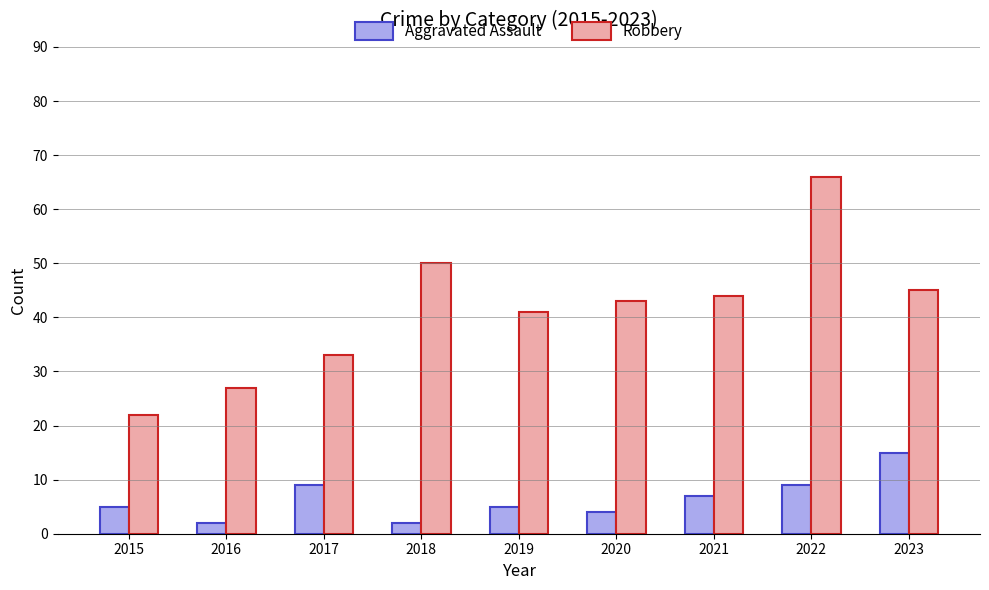

What is the smallest value displayed?

2